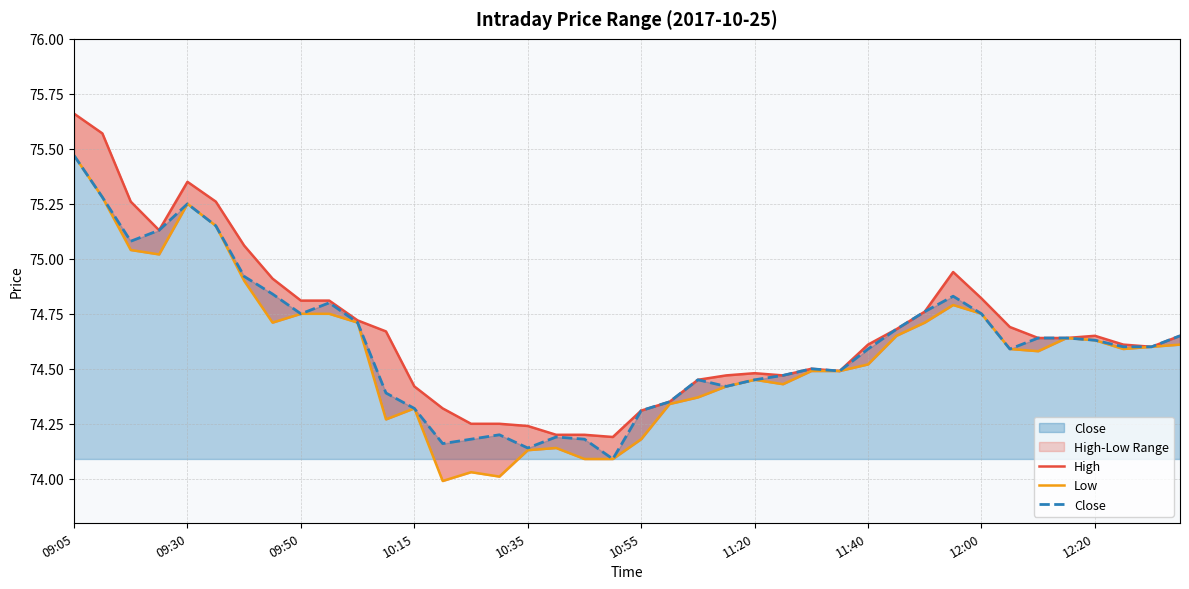

Which series has the largest total across all categories?

High